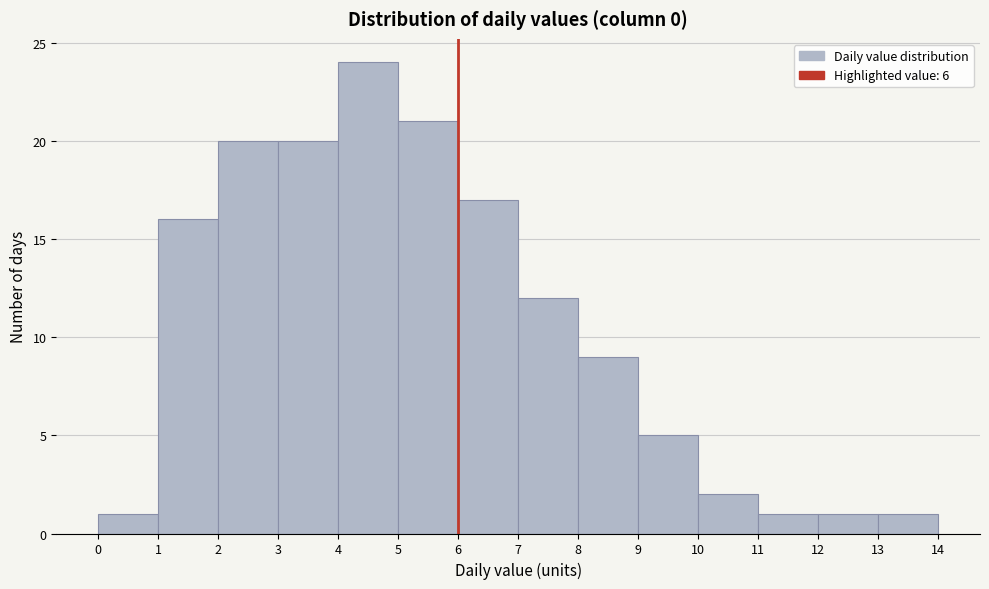

How tall is the bar that spans 12 to 13 on the x-axis? The values are not printed on the chart, so give them approximately, as read against the axis.

1